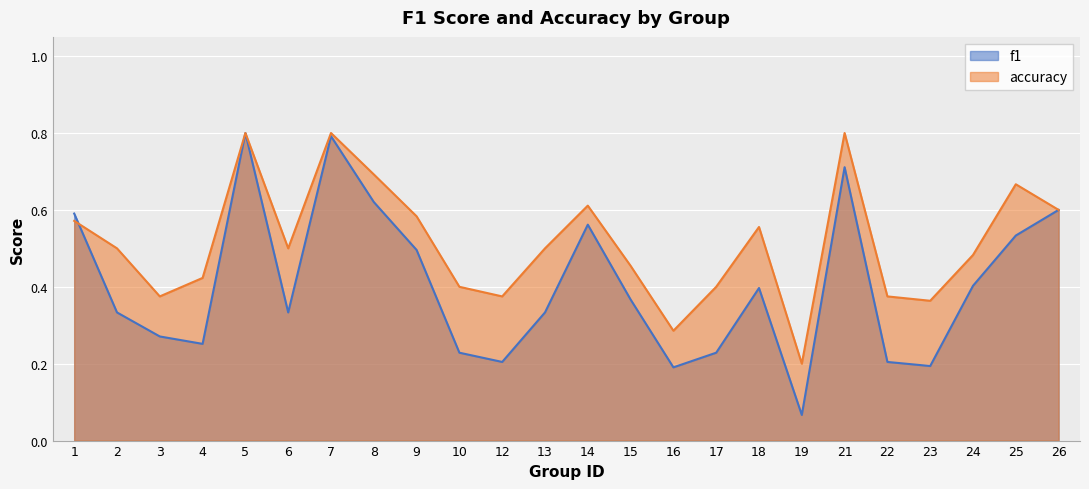

How many lines are shown in the chart?

2